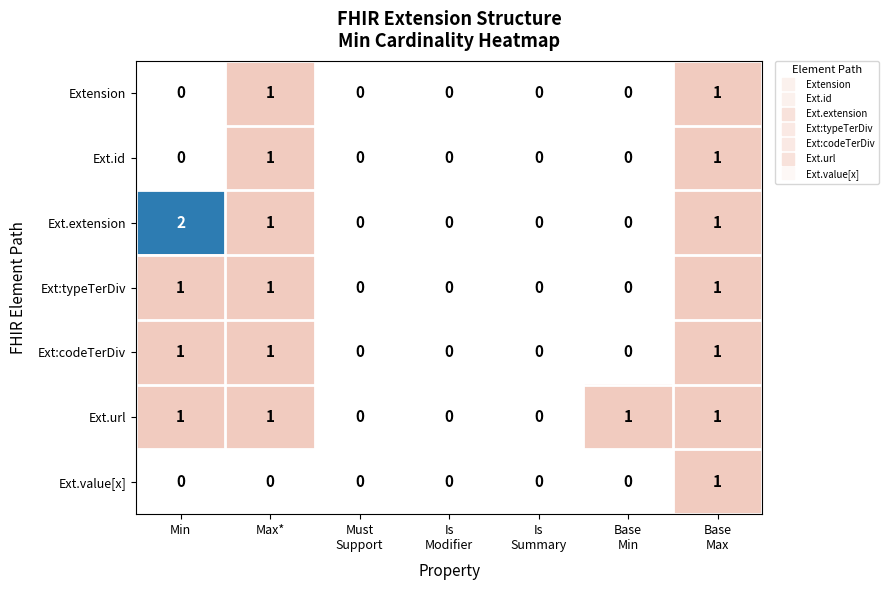

At which category is the sum across all series the highest?

Base
Max